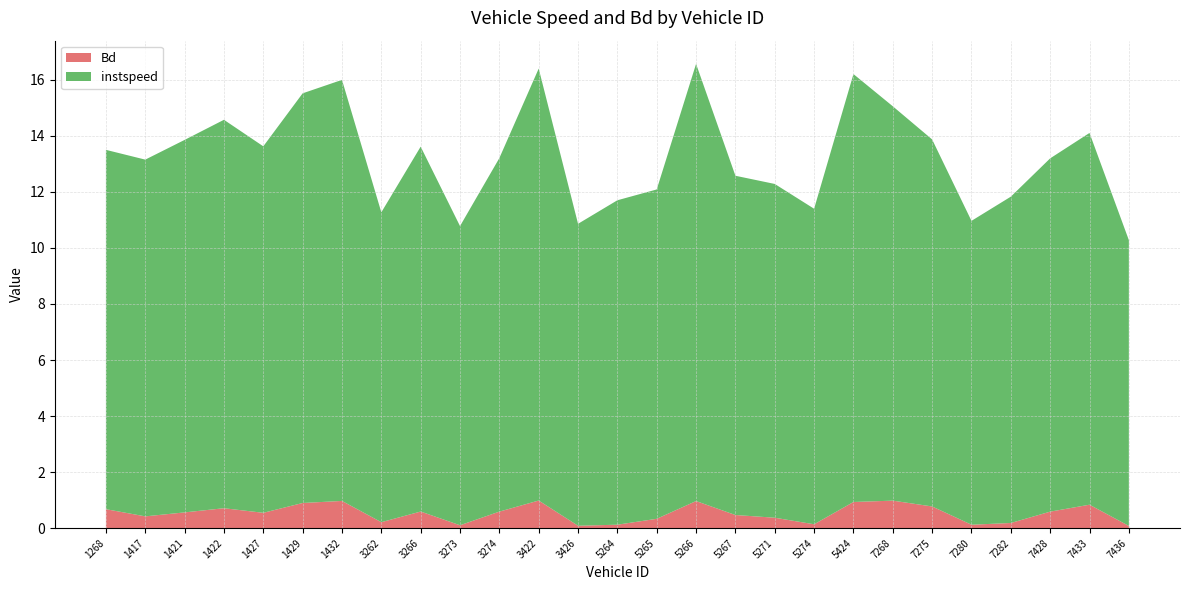

Reading left to right, transcribe all the data shown in this chart.

instspeed: 12.8	12.7	13.3	13.9	13.1	14.6	15.0	11.1	13.0	10.7	12.6	15.4	10.8	11.6	11.8	15.6	12.1	11.9	11.3	15.3	14.1	13.1	10.8	11.6	12.6	13.3	10.2
Bd: 0.7	0.4	0.6	0.7	0.5	0.9	1.0	0.2	0.6	0.1	0.6	1.0	0.1	0.1	0.3	1.0	0.5	0.4	0.1	0.9	1.0	0.8	0.1	0.2	0.6	0.8	0.1